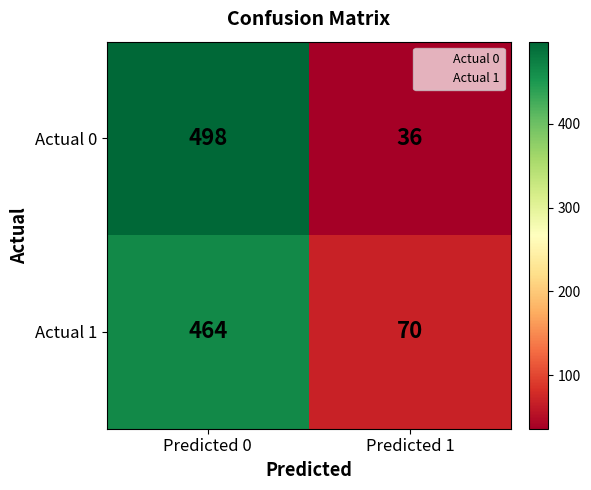

At which category is the sum across all series the highest?

Predicted 0